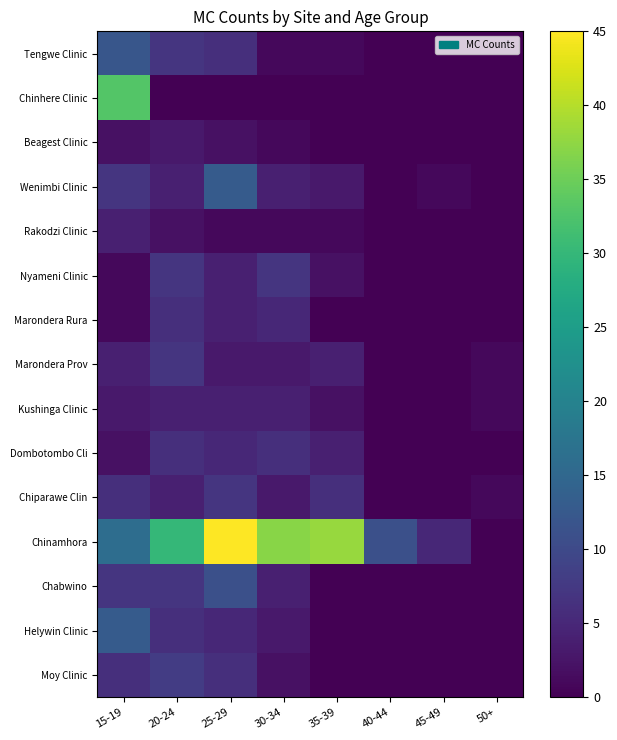

How many categories are shown in the chart?

8